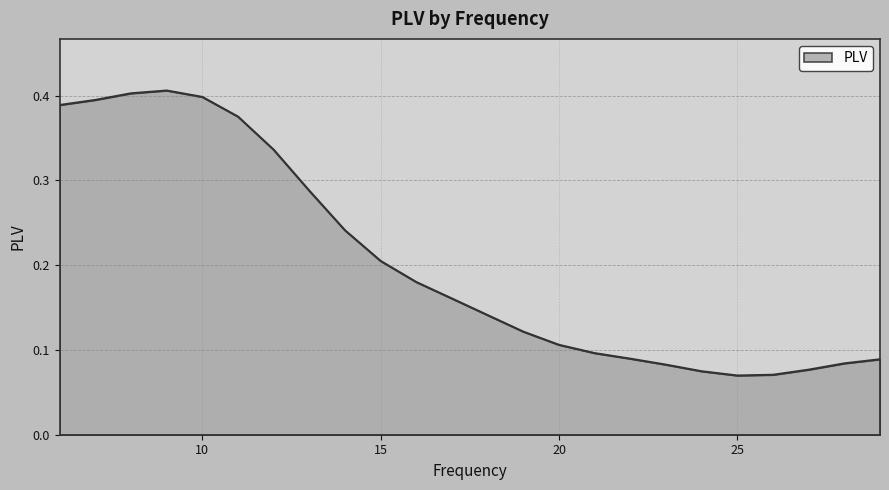

At which category does the data reach its first local peak?

9